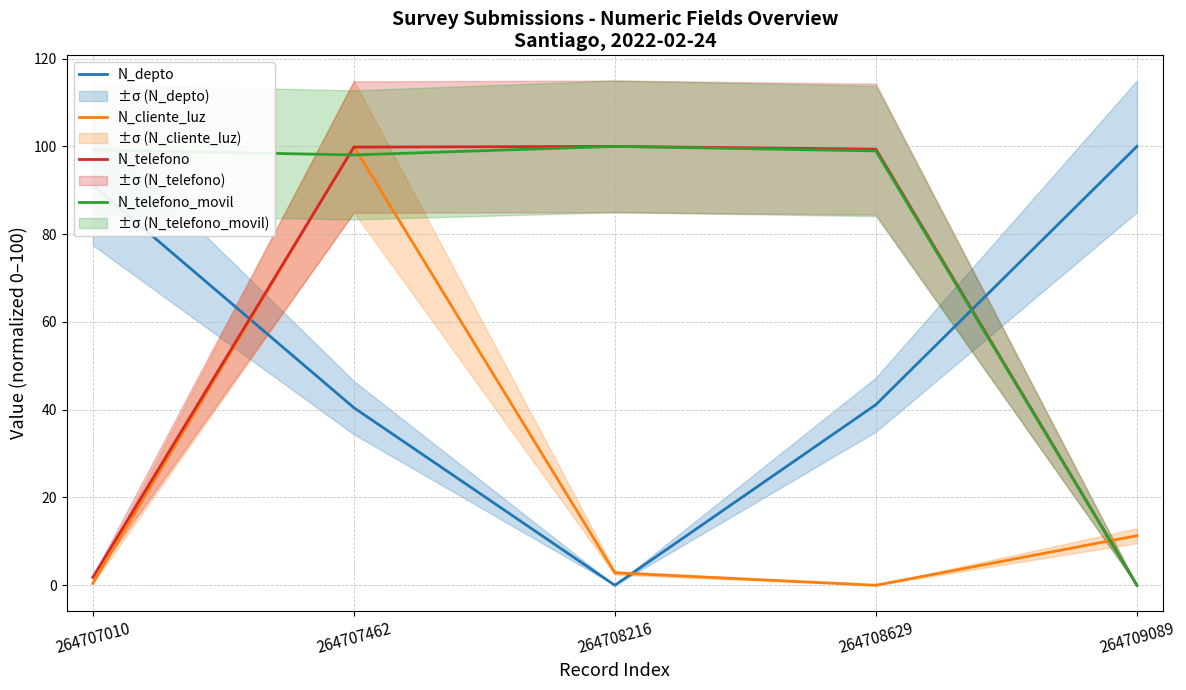

The value of N_depto at 264708216 is 0.0. True or false?

True